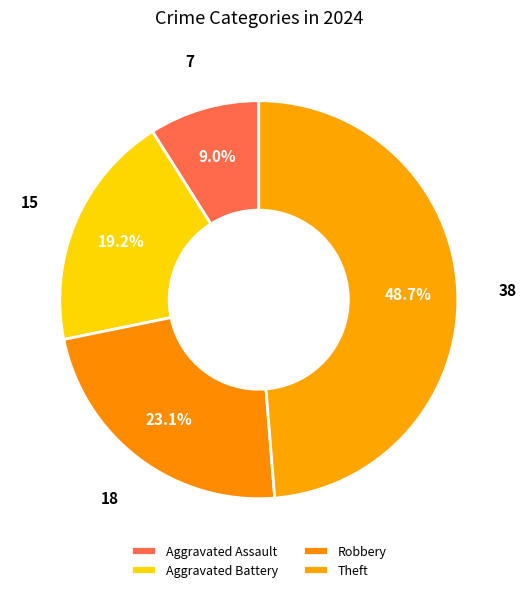

Which category has the smallest portion of the pie?

Aggravated Assault